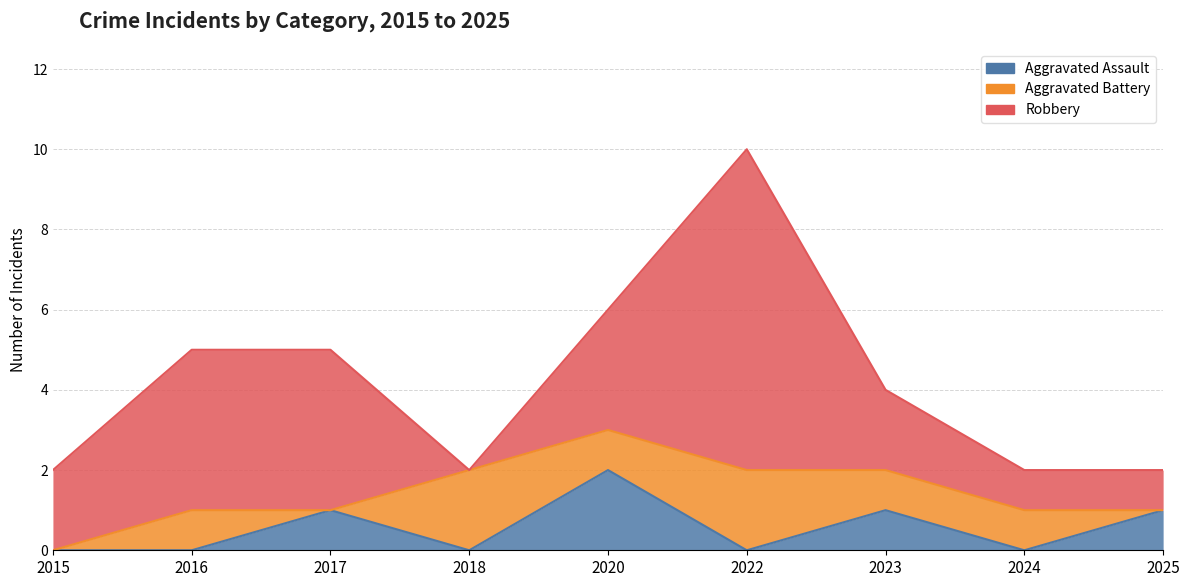

Reading right to left, what are all the values shown in this chart?

Aggravated Assault: 2025=1	2024=0	2023=1	2022=0	2020=2	2018=0	2017=1	2016=0	2015=0
Aggravated Battery: 2025=0	2024=1	2023=1	2022=2	2020=1	2018=2	2017=0	2016=1	2015=0
Robbery: 2025=1	2024=1	2023=2	2022=8	2020=3	2018=0	2017=4	2016=4	2015=2